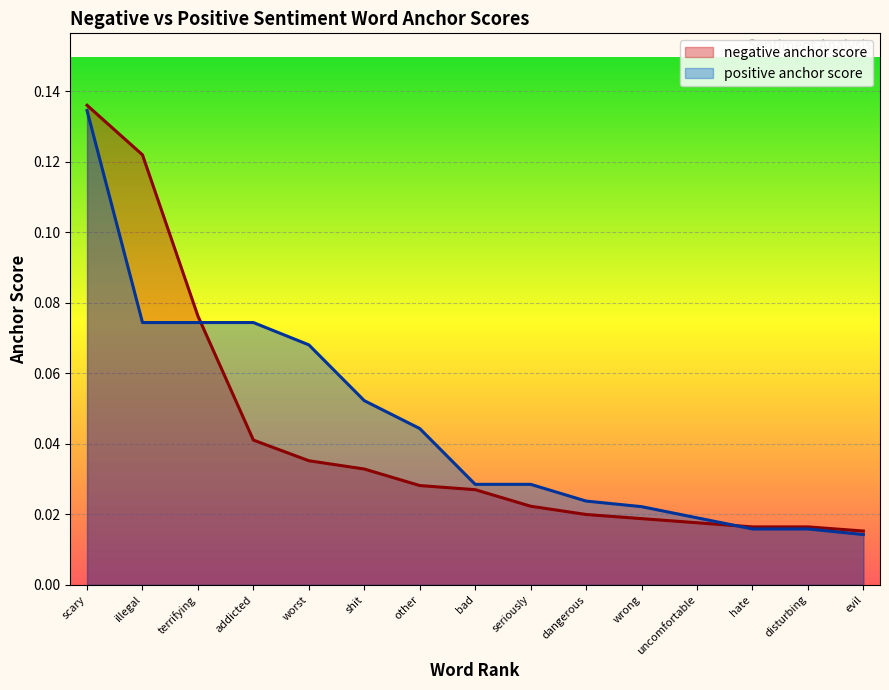

How many categories are shown in the chart?

15